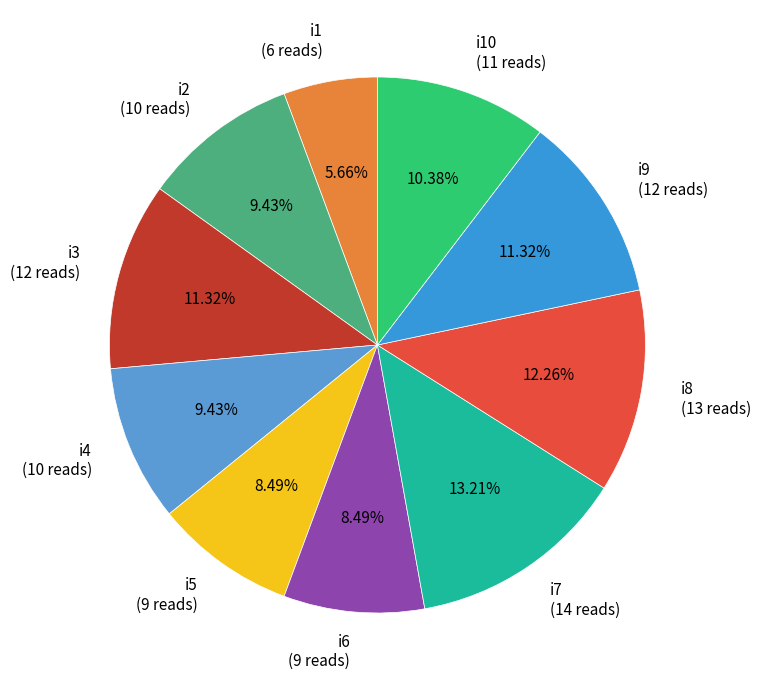

Between i10 (11 reads) and i3 (12 reads), which is larger?

i3 (12 reads)